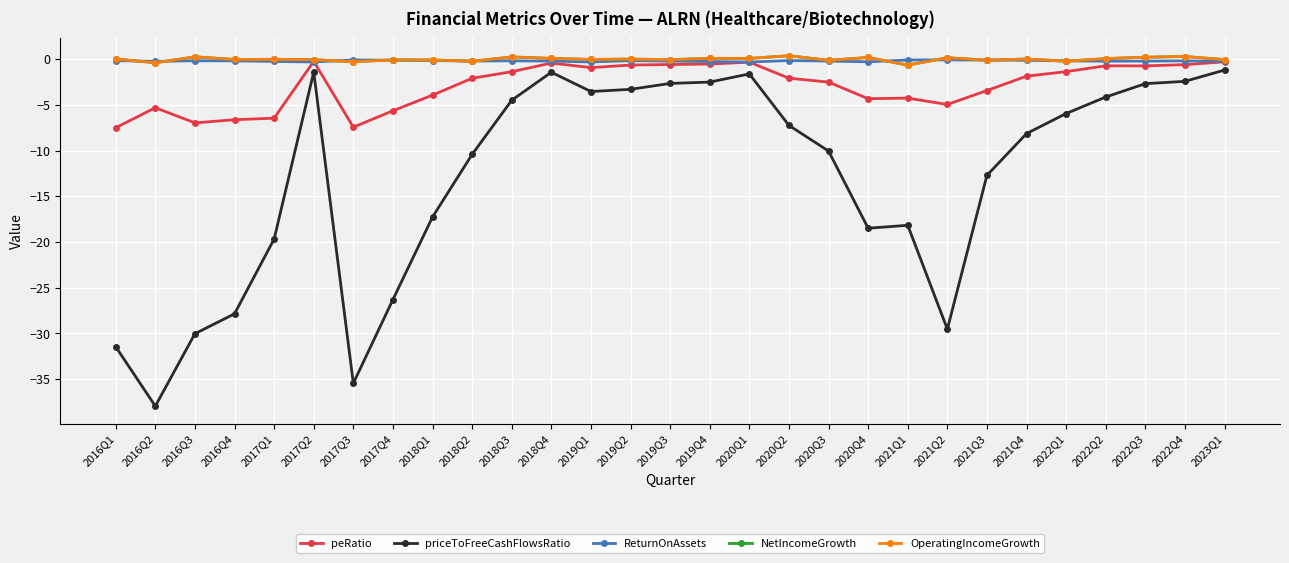

At which category does ReturnOnAssets reach its first local peak?

2016Q3